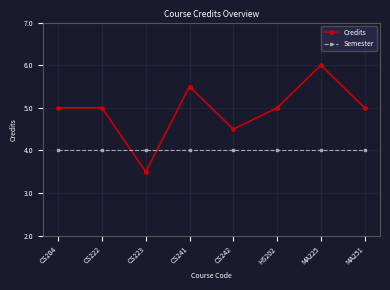

At which label does Semester reach its minimum?

CS204